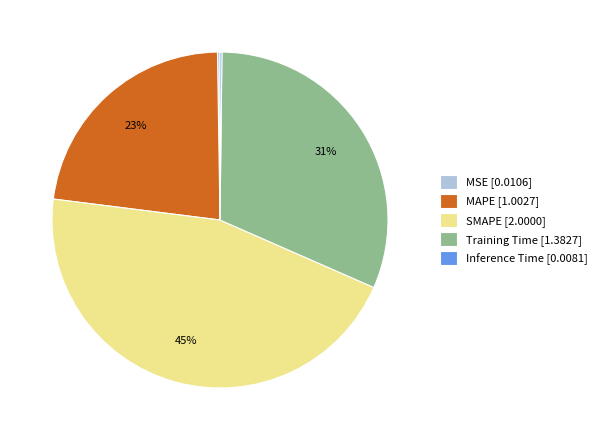

True or false: SMAPE [2.0000] accounts for 45% of the total.

True